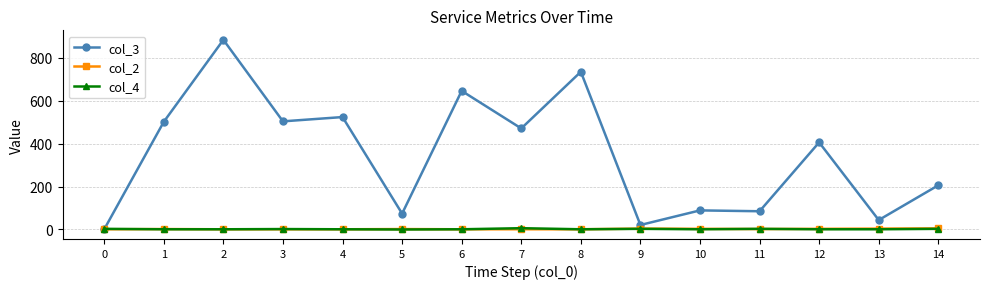

What is the sum of all col_2 values?

32